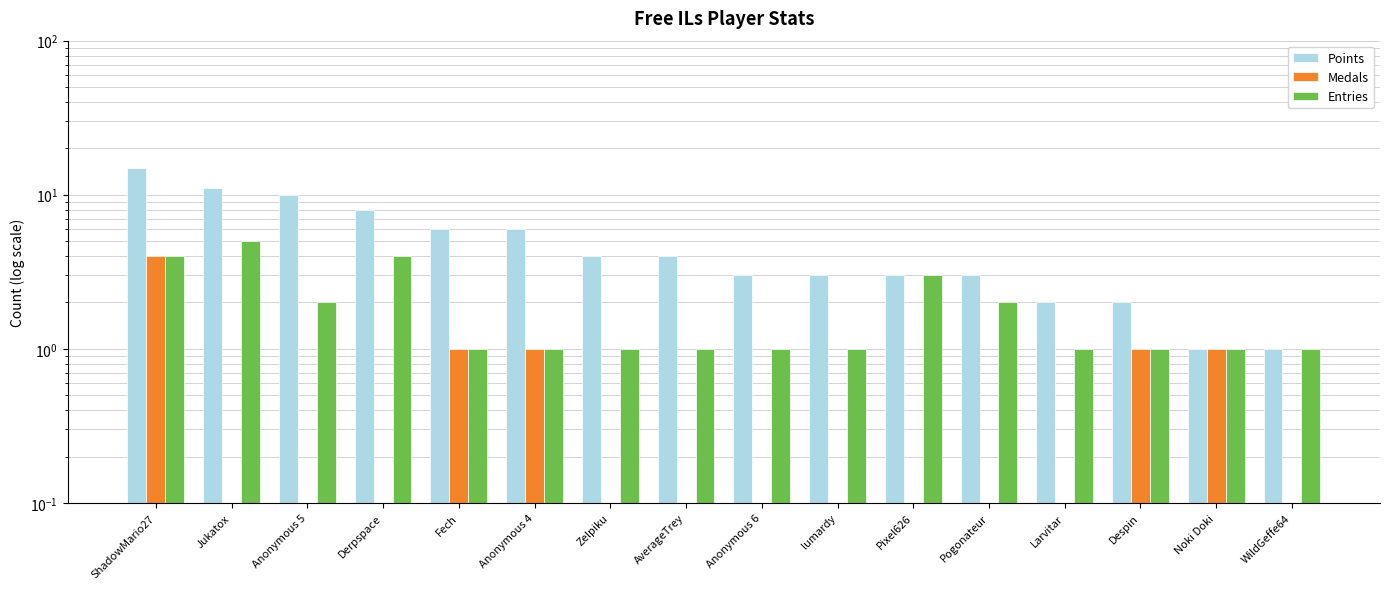

What is the average value of the Points series?

5